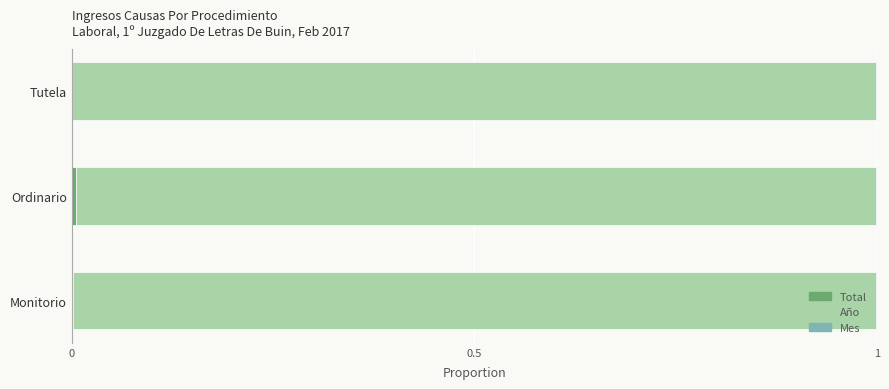

How many groups of bars are there?

3